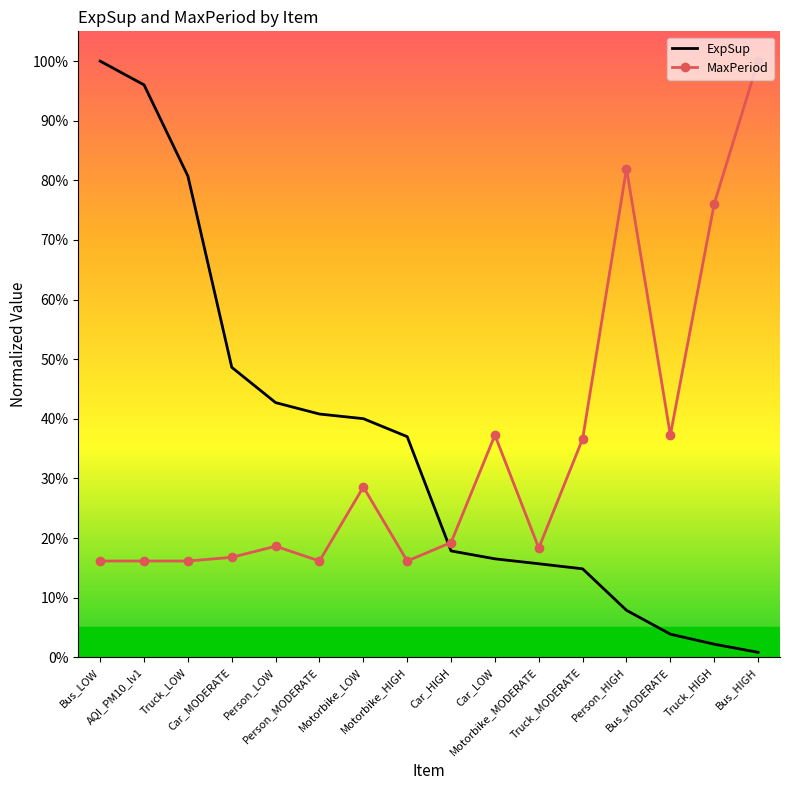

After their last crossing, which series has the higher values: ExpSup or MaxPeriod?

MaxPeriod